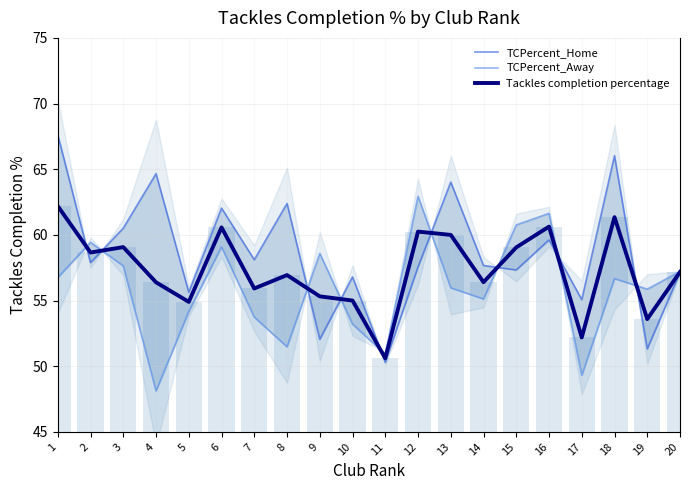

Which series has the largest range (max minus min)?

TCPercent_Home